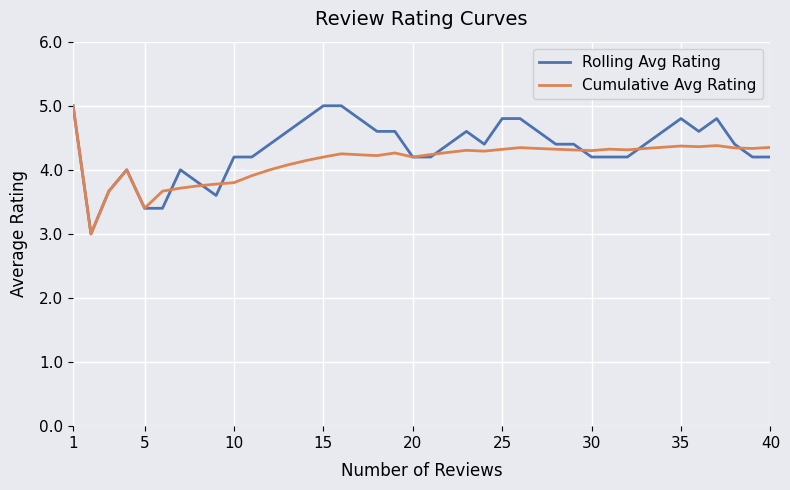

What is the difference between the maximum and minimum values in the Rolling Avg Rating series?

2.0